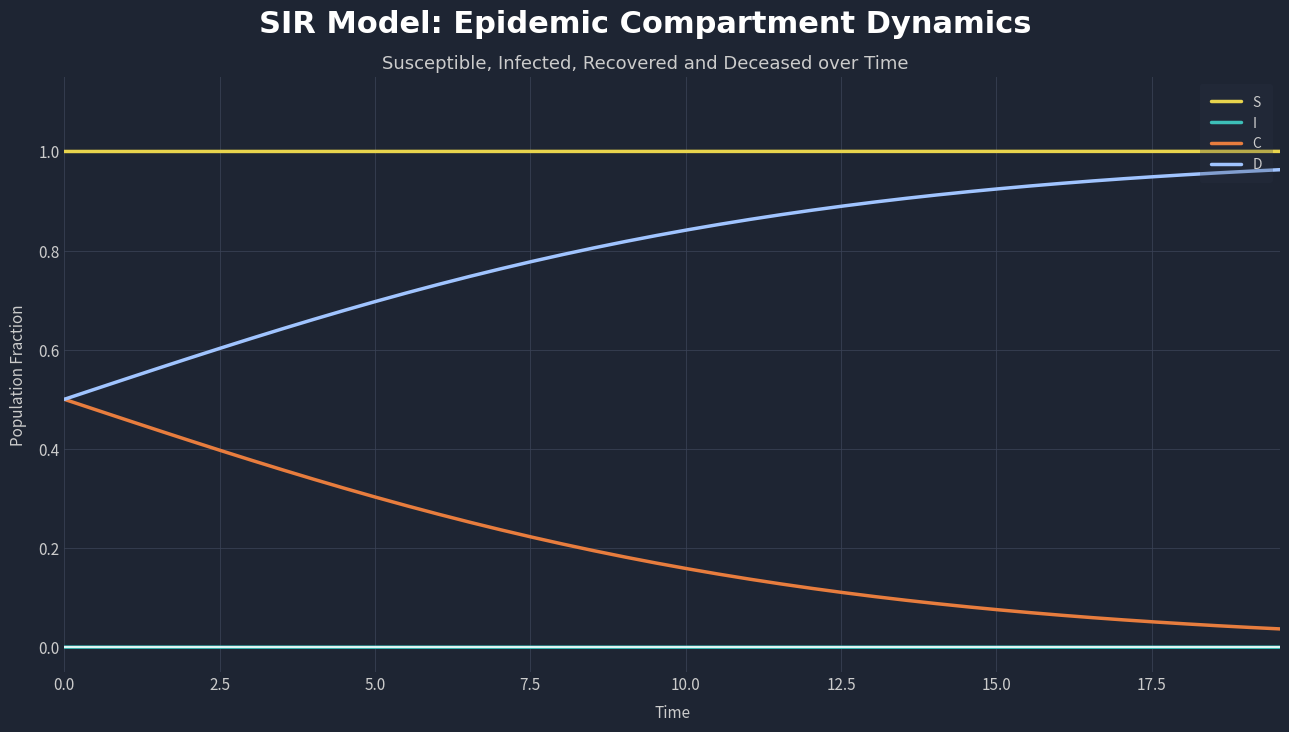

Rank the series by their average value, from lowest to highest.

I, C, D, S